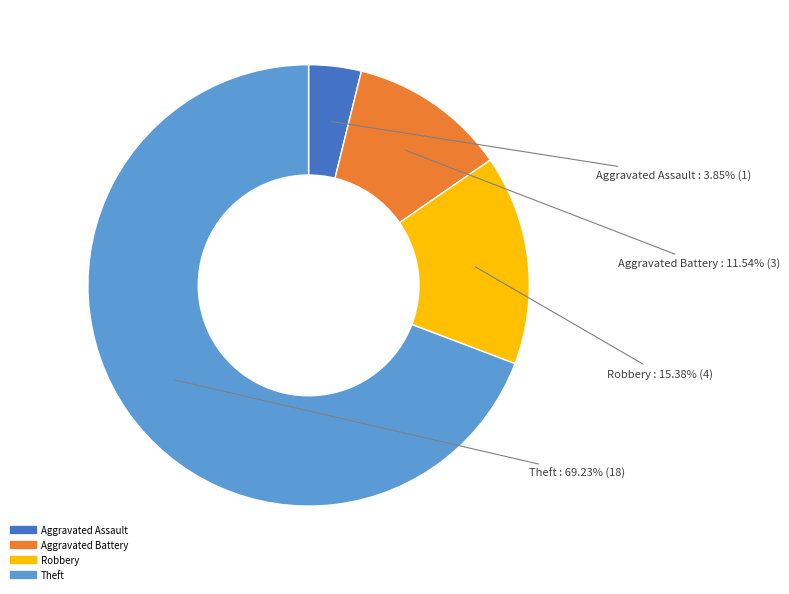

Does any single category account for the majority?

Yes